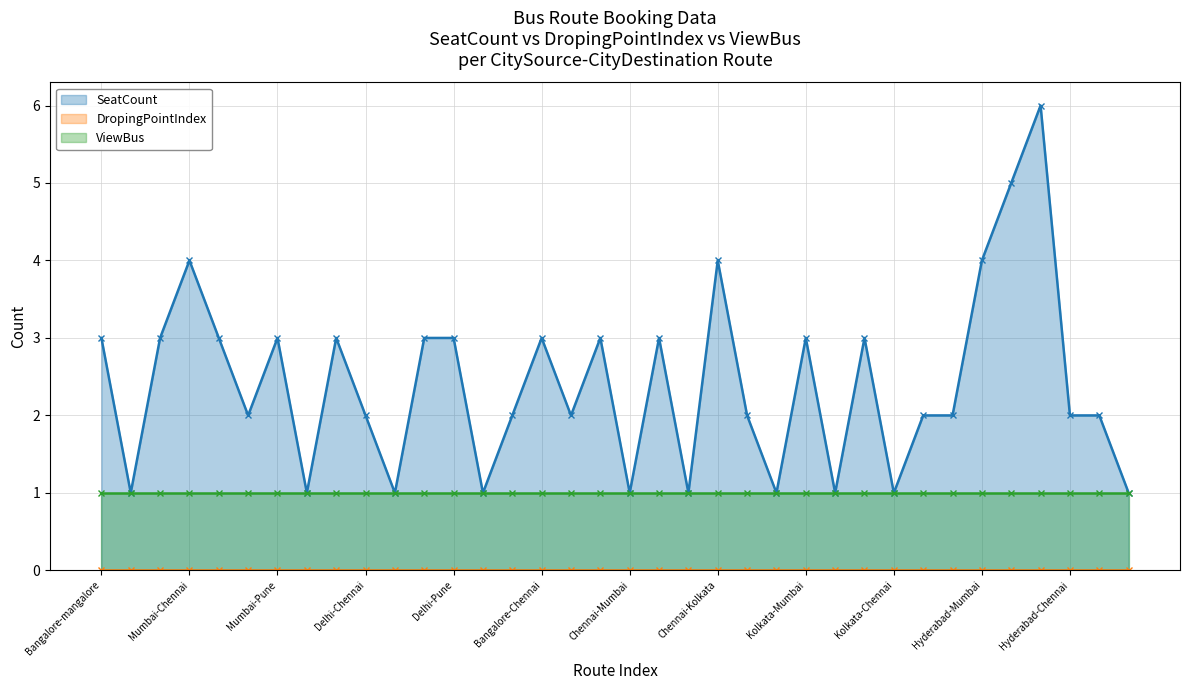

List the series in order of their overall mean, highest first.

SeatCount, ViewBus, DropingPointIndex